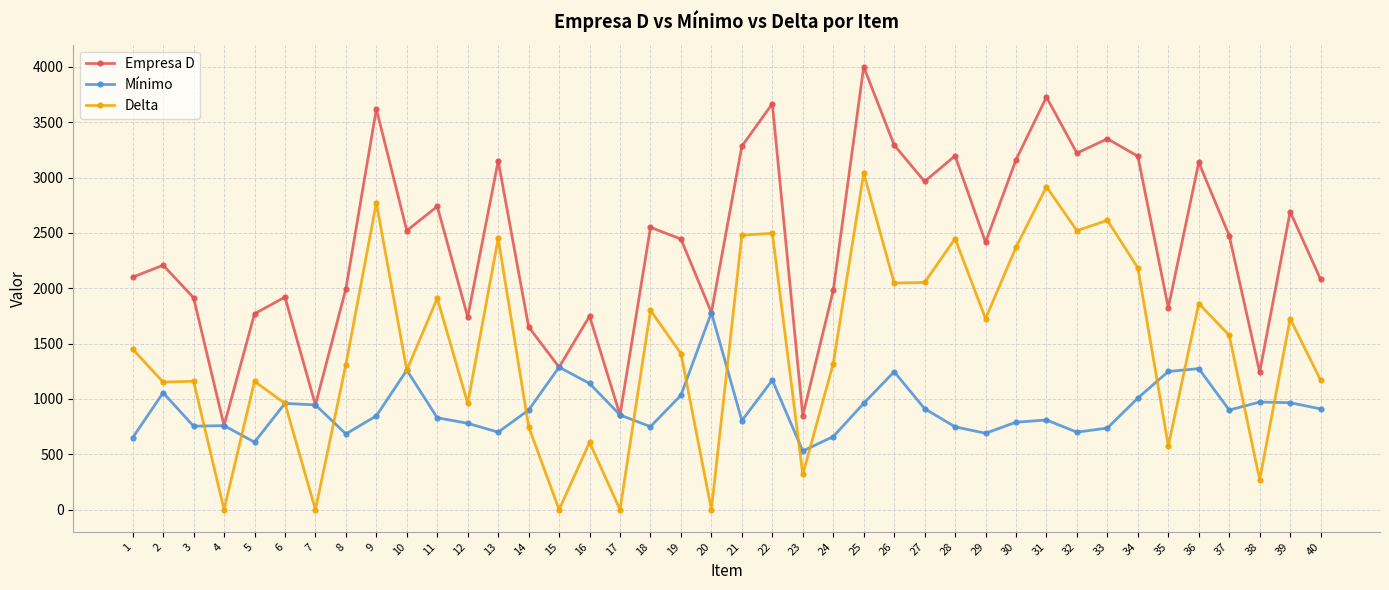

What is the difference between the highest and lowest values at 6?

960